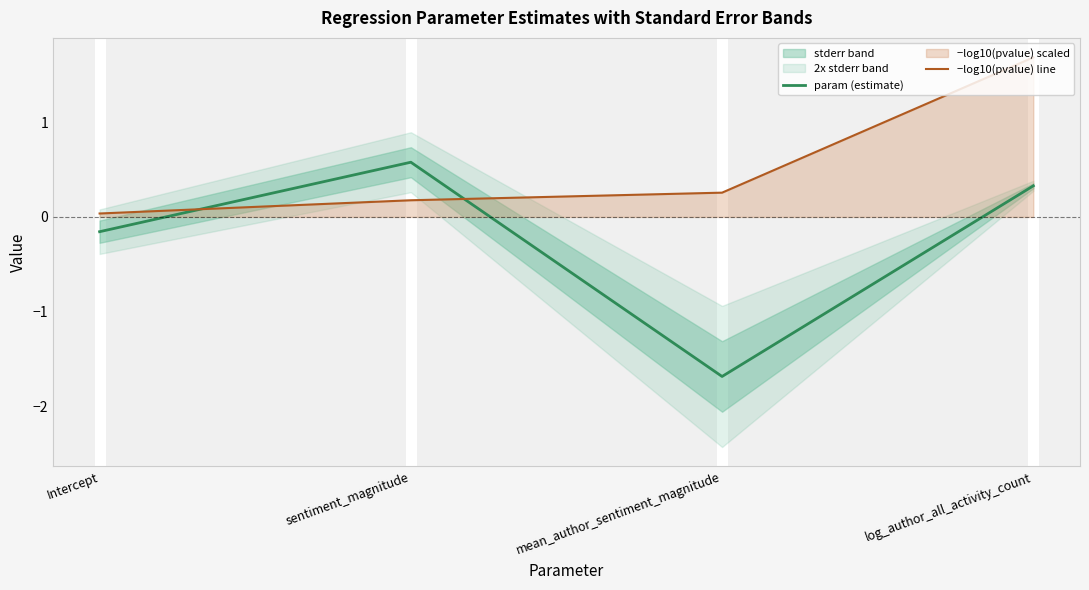

Where is param (estimate) nearest to the value 0?

Intercept